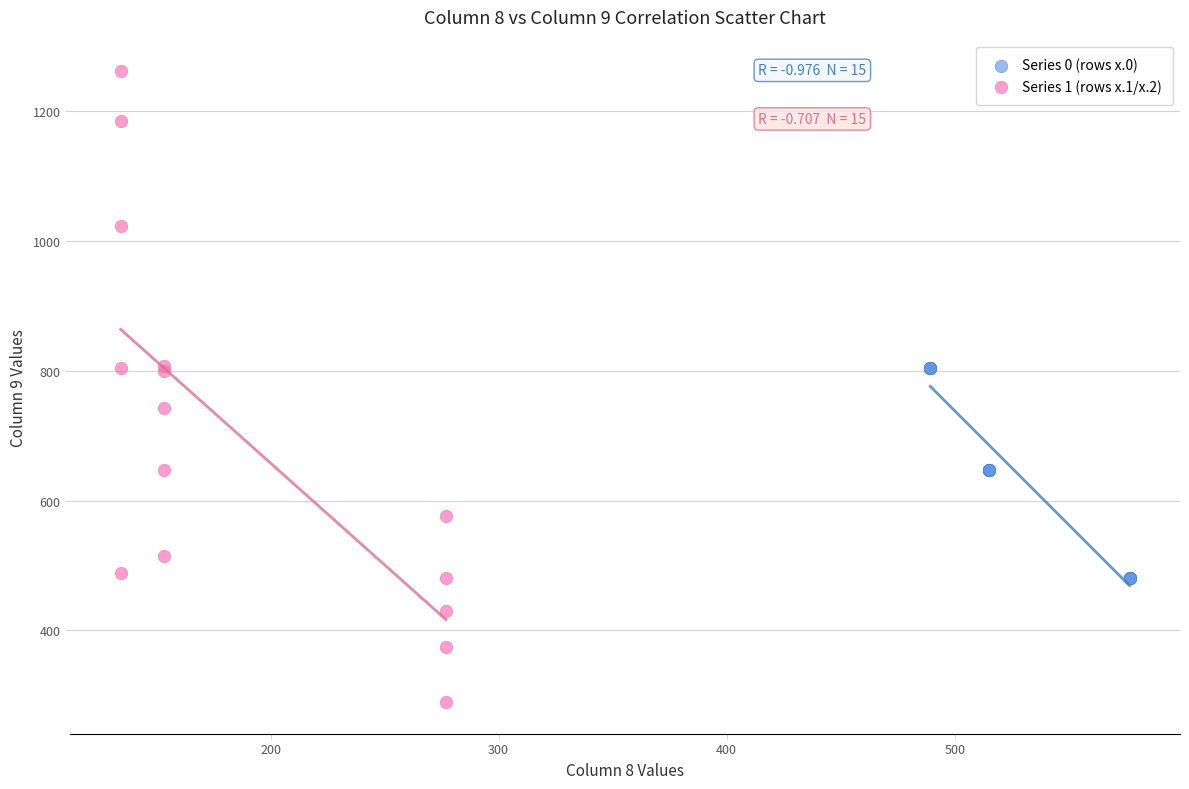

Which series has the largest Y range (max minus min)?

Series 1 (rows x.1/x.2)